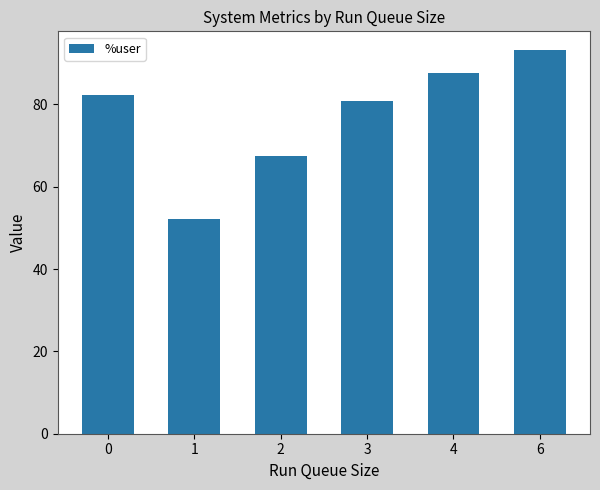

At which category does the chart reach its peak across all series?

6